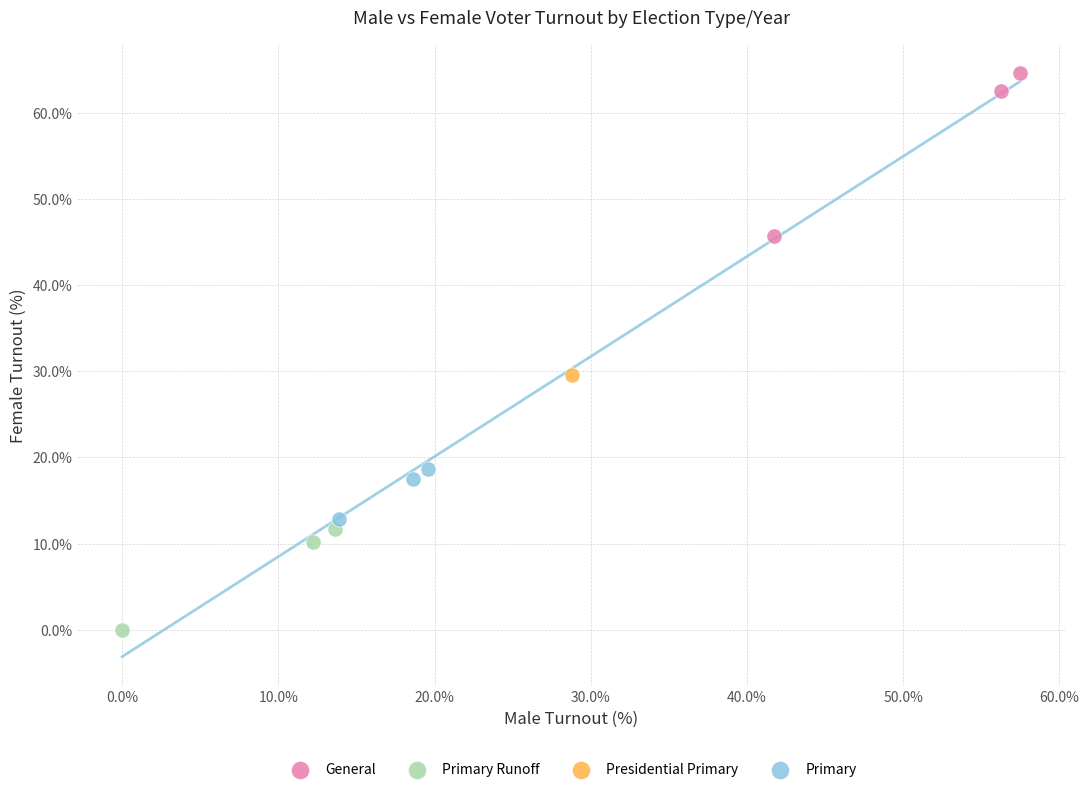

Which series contains the highest Y value?

General